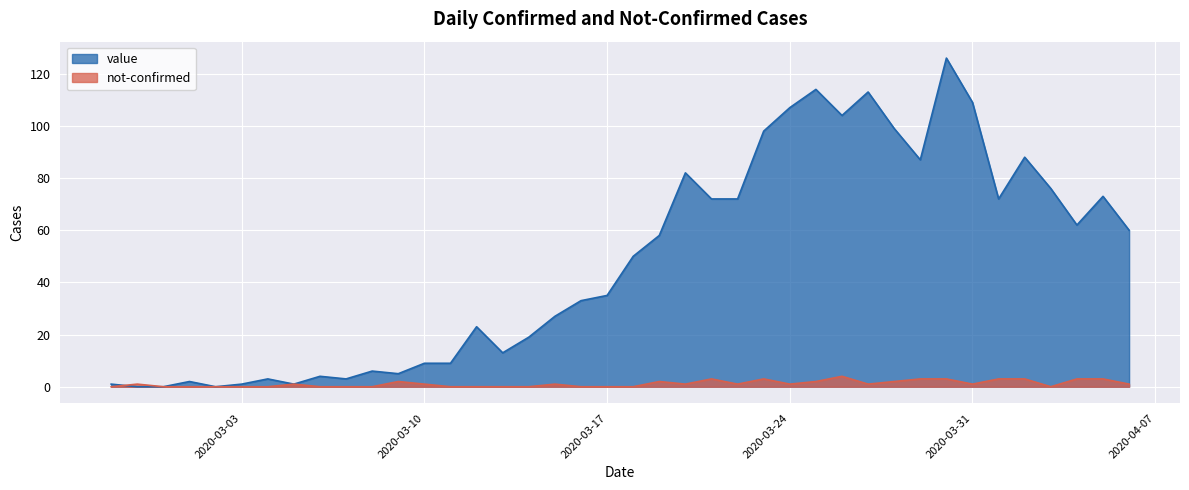

Which series has the widest spread of values?

value